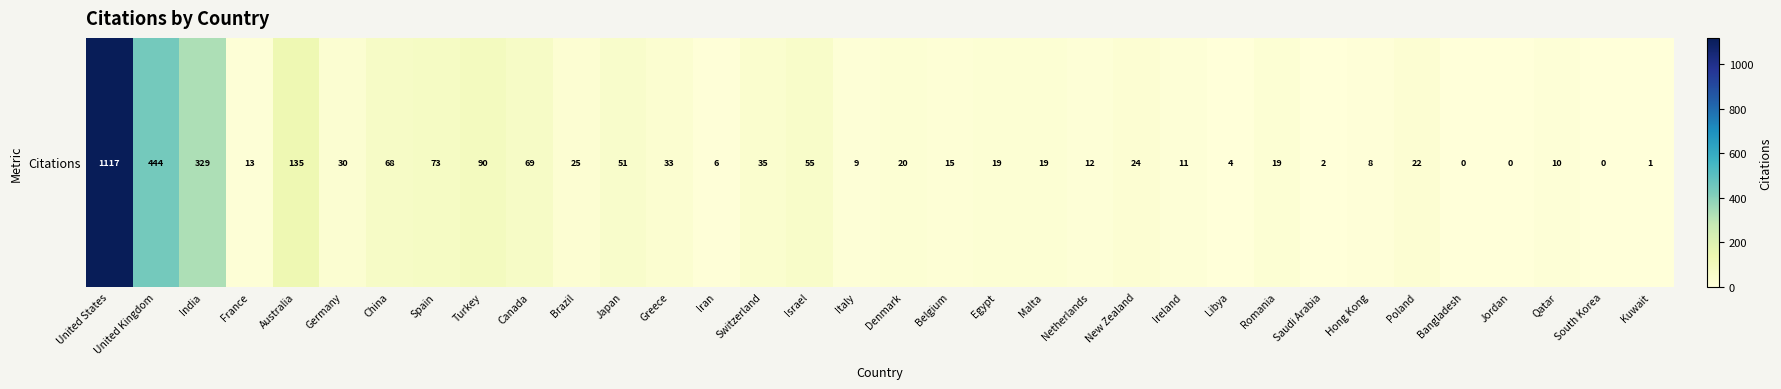

What is the change in value from Iran to Italy?

+3